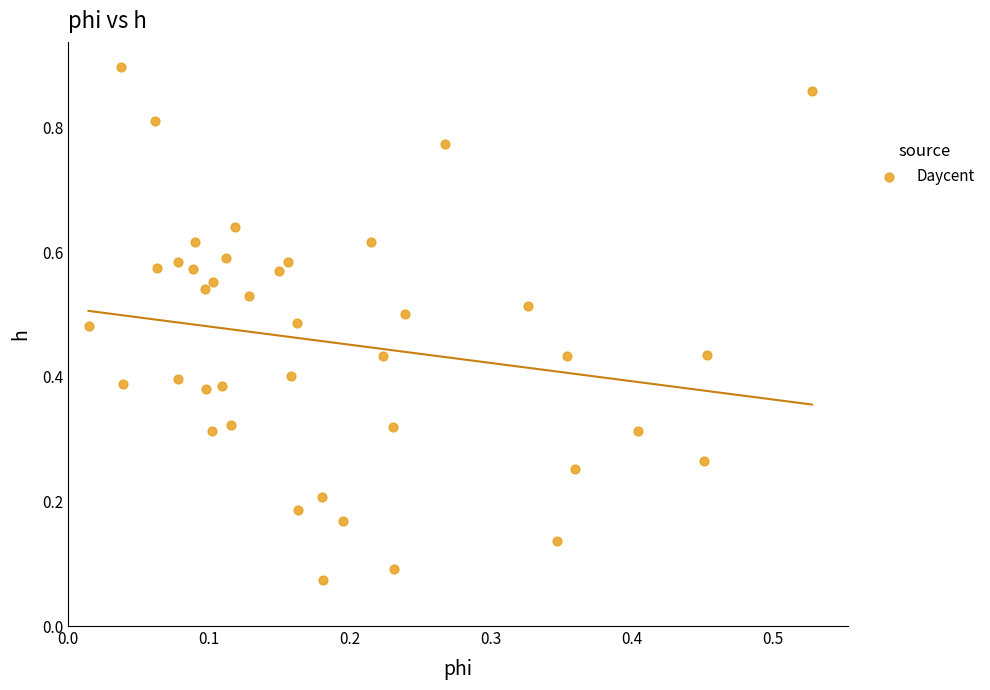

How many data points are displayed?

40